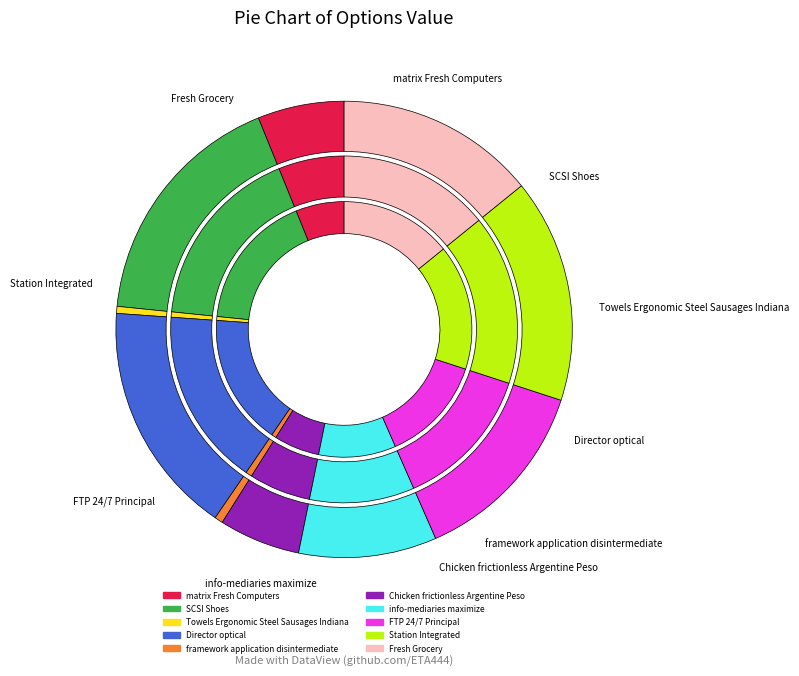

Which category has the biggest portion of the pie?

SCSI Shoes